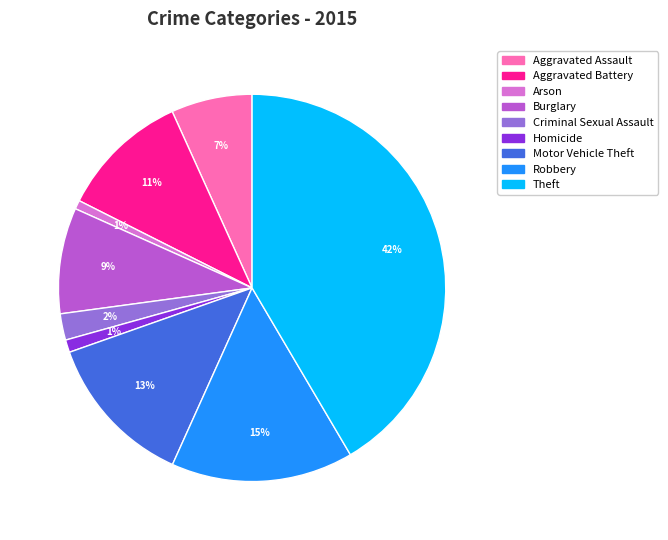

To the nearest percent, what percentage of the pie is Motor Vehicle Theft?

13%